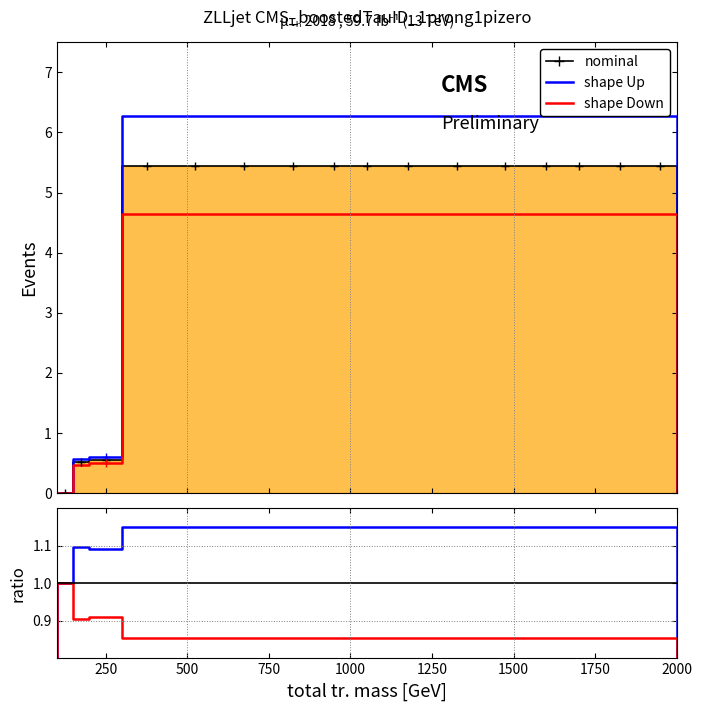

At how many categories does at least one series exceed 2?

13